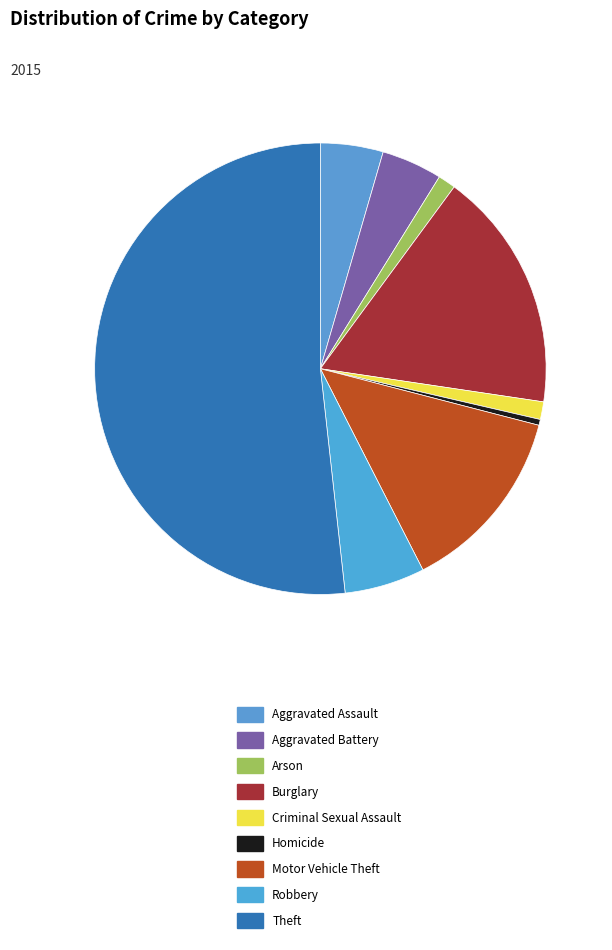

Which has a higher value, Homicide or Criminal Sexual Assault?

Criminal Sexual Assault